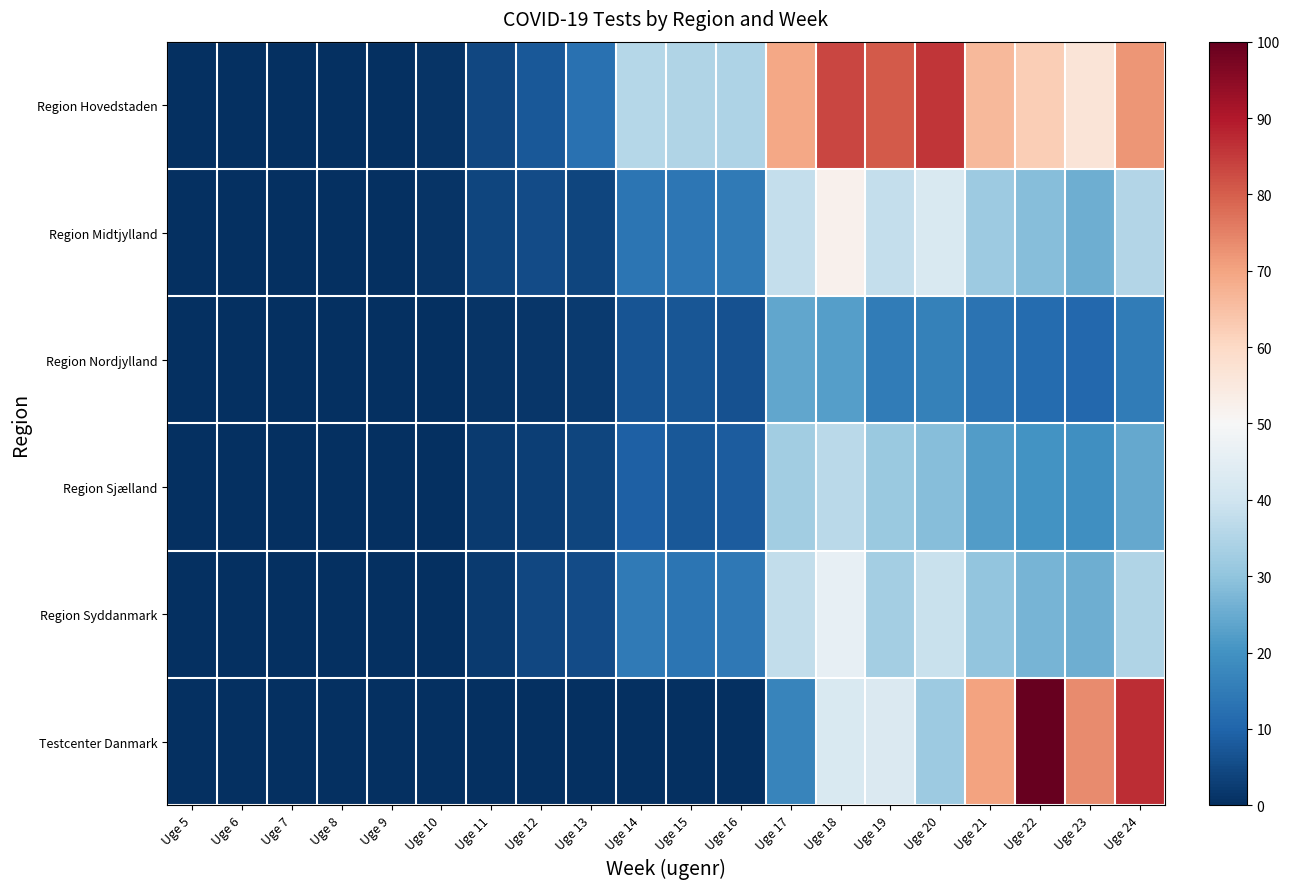

What is the spread (max minus min) of values at Uge 20?

69.4